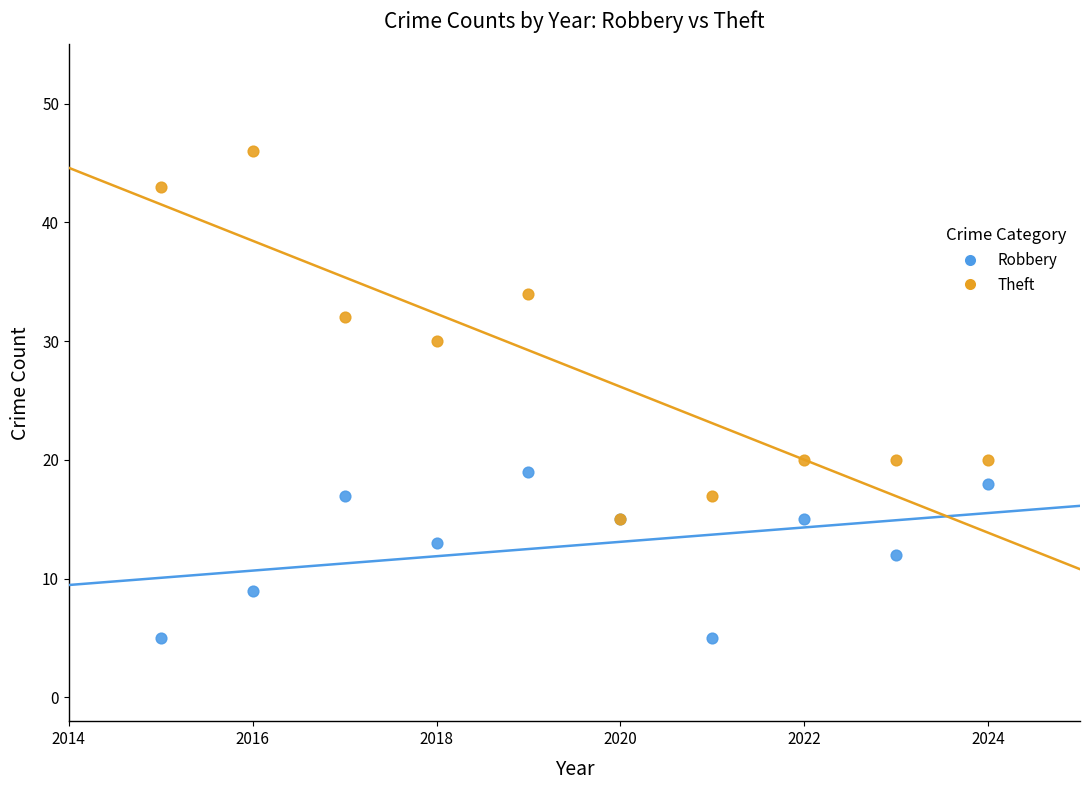

Which series contains the highest Y value?

Theft